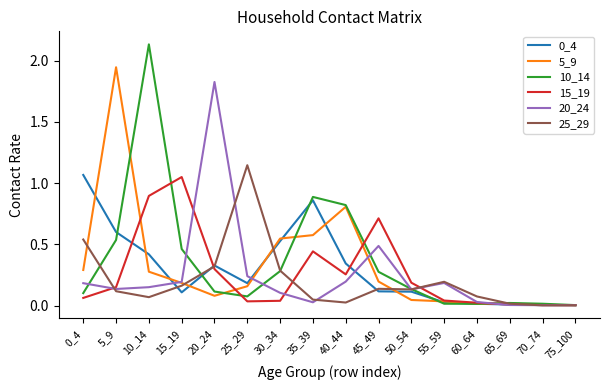

True or false: 10_14 and 0_4 intersect in this chart.

True